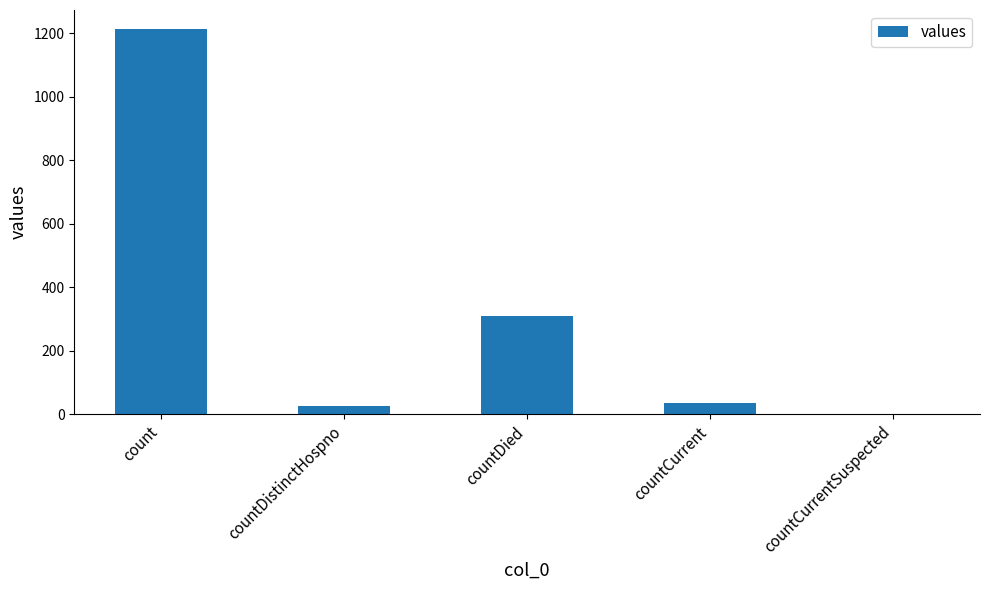

Does the chart contain stacked bars?

No